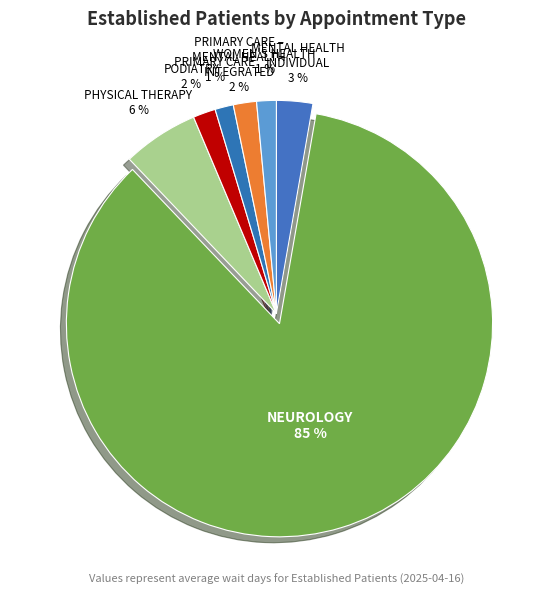

What percentage is the WOMEN'S HEALTH slice, to the nearest percent?

1%